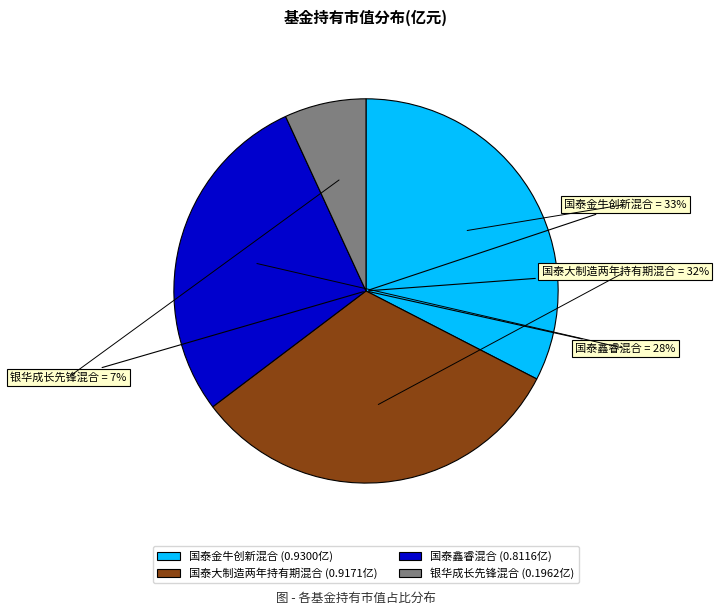

What is the change in value from 国泰鑫睿混合 to 银华成长先锋混合?

-0.6